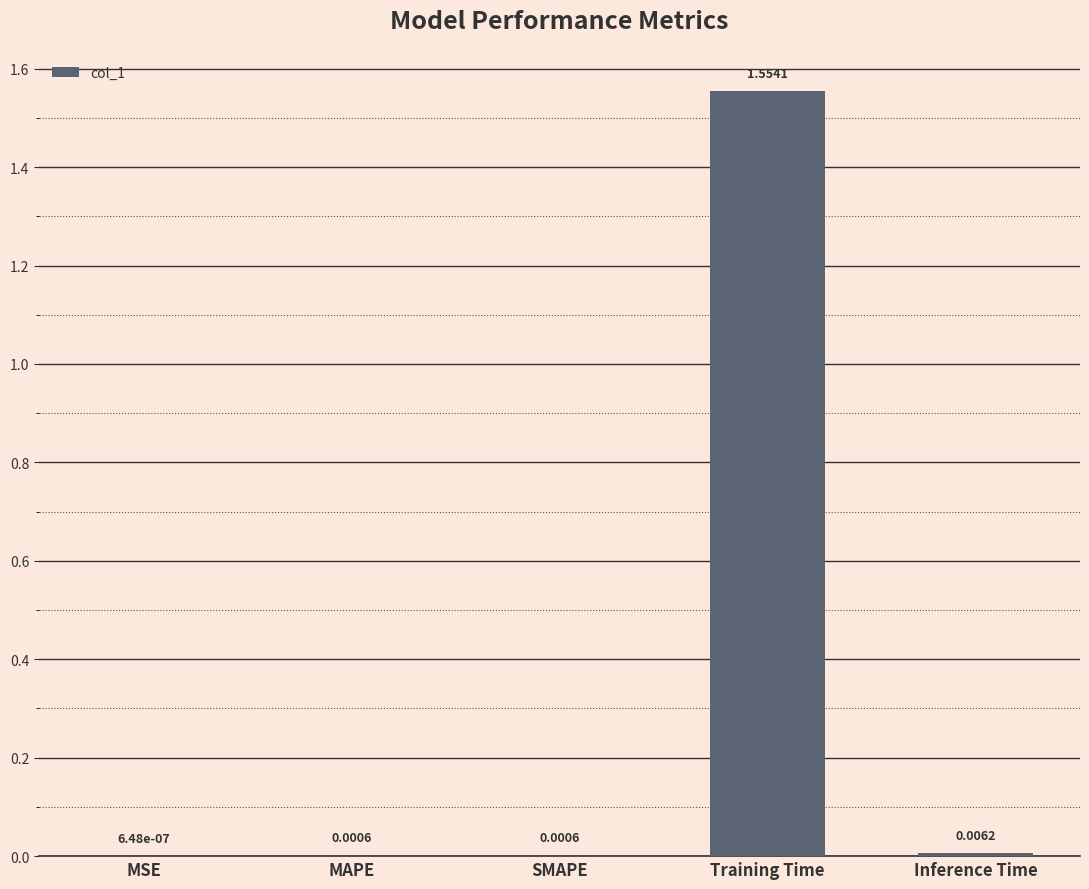

Which has a higher value, Inference Time or SMAPE?

Inference Time